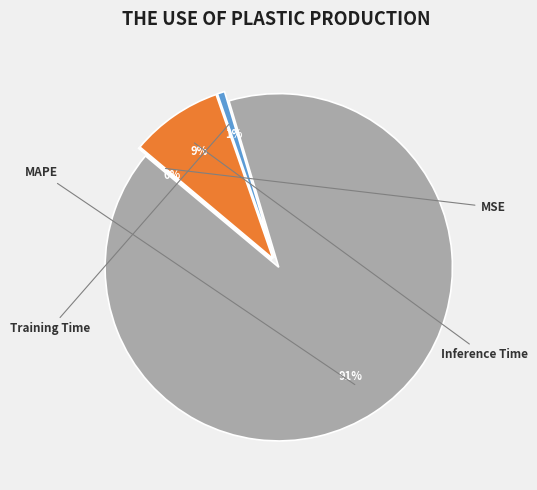

What is the total percentage of MAPE and Inference Time?

99.3%